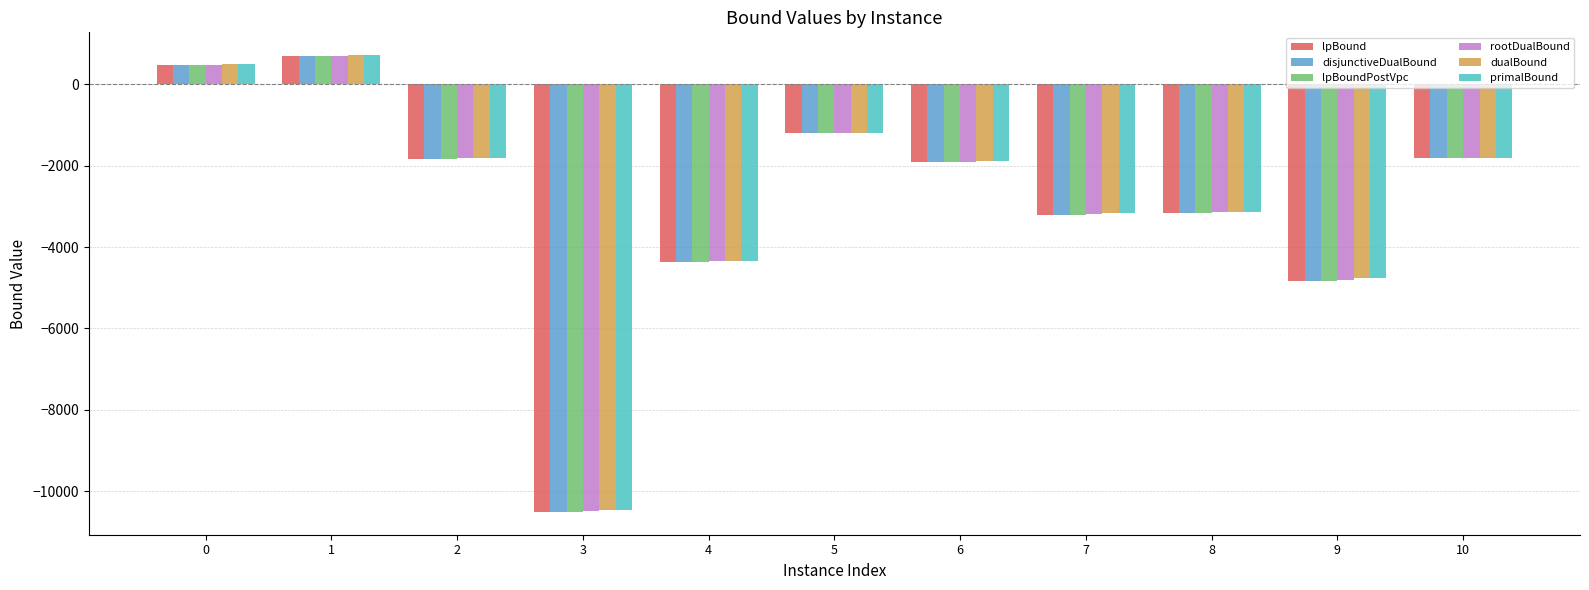

What is the sum of all primalBound values?

-31336.8